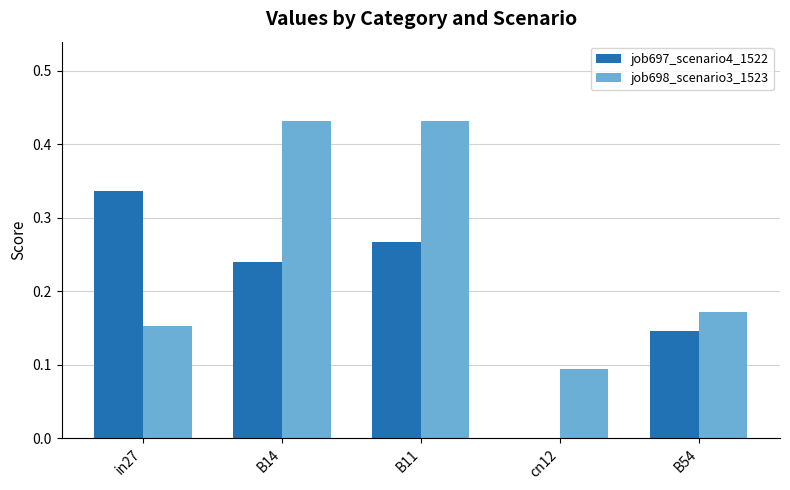

Which series has the largest total across all categories?

job698_scenario3_1523